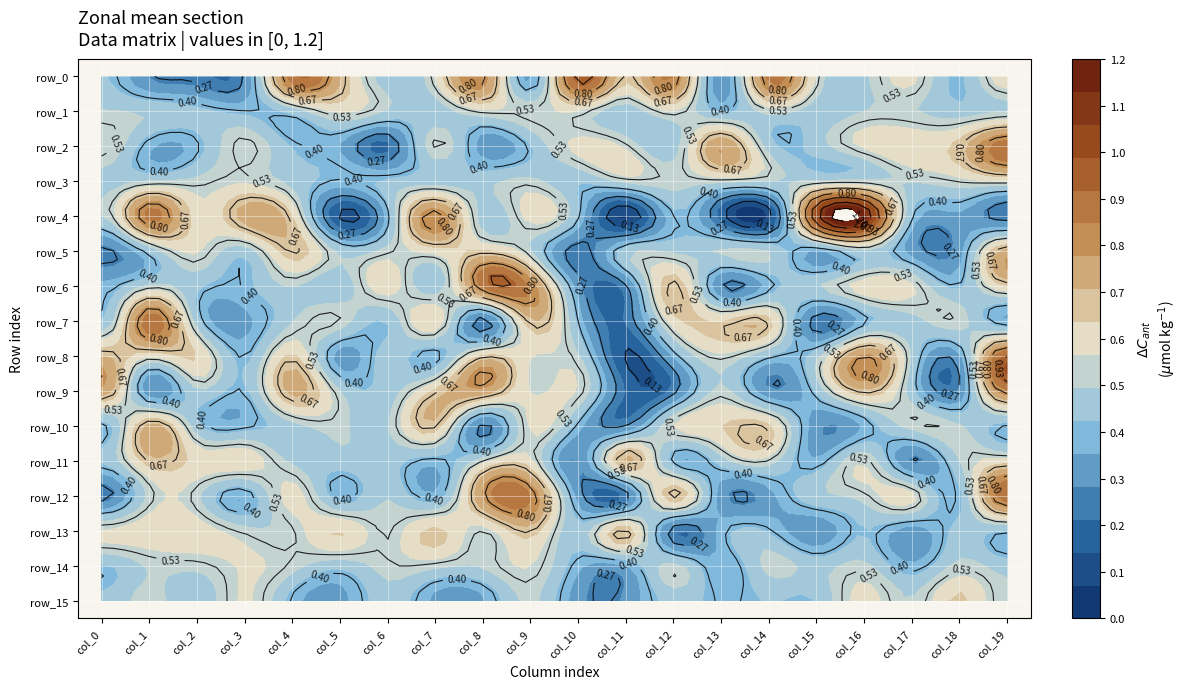

Reading left to right, what are all the values shown in this chart?

row_0: 0.4	0.3	0.2	0.3	0.9	0.7	0.4	0.6	0.8	0.3	1.0	0.7	0.9	0.3	0.9	0.6	0.5	0.6	0.4	0.6
row_1: 0.5	0.5	0.4	0.4	0.4	0.6	0.5	0.5	0.5	0.5	0.6	0.4	0.6	0.4	0.5	0.5	0.5	0.5	0.5	0.5
row_2: 0.6	0.4	0.4	0.6	0.4	0.3	0.2	0.5	0.3	0.4	0.6	0.5	0.5	0.8	0.5	0.5	0.6	0.6	0.7	0.9
row_3: 0.5	0.5	0.5	0.6	0.5	0.4	0.4	0.5	0.5	0.5	0.4	0.5	0.5	0.5	0.5	0.5	0.5	0.5	0.5	0.6
row_4: 0.5	0.9	0.6	0.7	0.6	0.1	0.4	0.8	0.5	0.6	0.4	0.1	0.4	0.2	0.1	1.0	1.2	0.4	0.3	0.2
row_5: 0.2	0.4	0.6	0.5	0.7	0.5	0.5	0.6	0.6	0.5	0.2	0.5	0.5	0.5	0.5	0.3	0.5	0.3	0.3	0.7
row_6: 0.4	0.5	0.4	0.4	0.5	0.4	0.6	0.4	0.9	0.8	0.3	0.3	0.7	0.3	0.4	0.5	0.6	0.6	0.4	0.6
row_7: 0.4	0.9	0.5	0.3	0.5	0.5	0.4	0.6	0.2	0.7	0.4	0.2	0.6	0.6	0.7	0.2	0.4	0.5	0.5	0.4
row_8: 0.7	0.6	0.6	0.4	0.6	0.3	0.5	0.4	0.7	0.6	0.5	0.1	0.4	0.5	0.4	0.5	0.8	0.5	0.3	0.9
row_9: 0.8	0.3	0.5	0.4	0.7	0.5	0.5	0.7	0.8	0.6	0.6	0.2	0.2	0.5	0.3	0.4	0.7	0.4	0.3	0.8
row_10: 0.4	0.7	0.4	0.4	0.5	0.5	0.5	0.7	0.3	0.6	0.4	0.3	0.6	0.6	0.6	0.3	0.4	0.5	0.5	0.4
row_11: 0.4	0.7	0.6	0.6	0.5	0.5	0.5	0.4	0.5	0.6	0.3	0.7	0.4	0.5	0.5	0.4	0.6	0.3	0.5	0.6
row_12: 0.2	0.5	0.5	0.4	0.6	0.4	0.5	0.4	0.8	0.8	0.3	0.2	0.7	0.3	0.3	0.5	0.5	0.6	0.4	0.9
row_13: 0.6	0.6	0.6	0.5	0.5	0.6	0.5	0.7	0.5	0.7	0.4	0.7	0.2	0.4	0.4	0.3	0.4	0.3	0.4	0.4
row_14: 0.4	0.5	0.5	0.6	0.5	0.4	0.5	0.5	0.5	0.6	0.4	0.3	0.5	0.4	0.5	0.5	0.5	0.4	0.5	0.5
row_15: 0.4	0.5	0.4	0.6	0.4	0.3	0.5	0.3	0.3	0.5	0.3	0.3	0.5	0.4	0.4	0.4	0.6	0.5	0.6	0.5